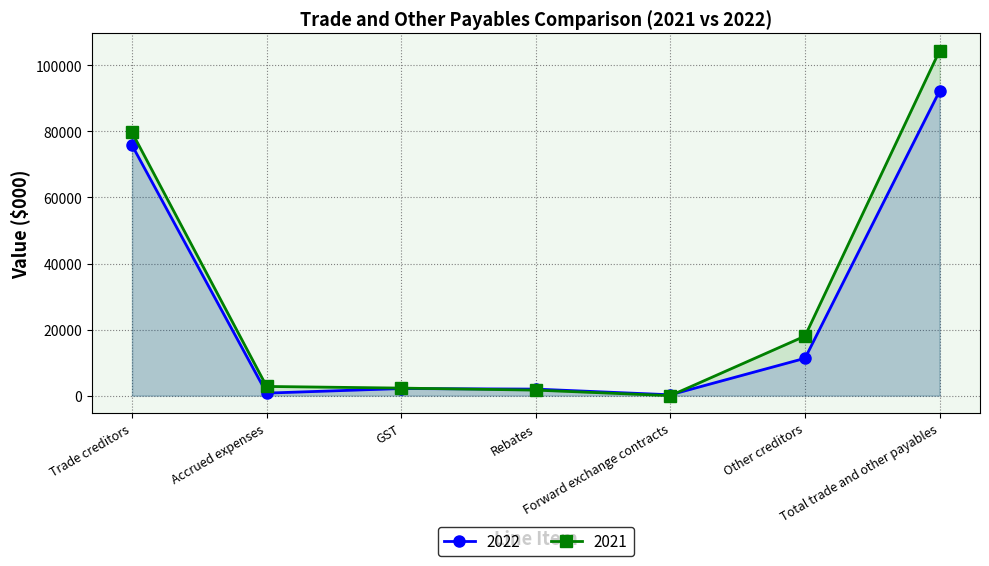

Which label corresponds to the largest value in the chart?

Total trade and other payables